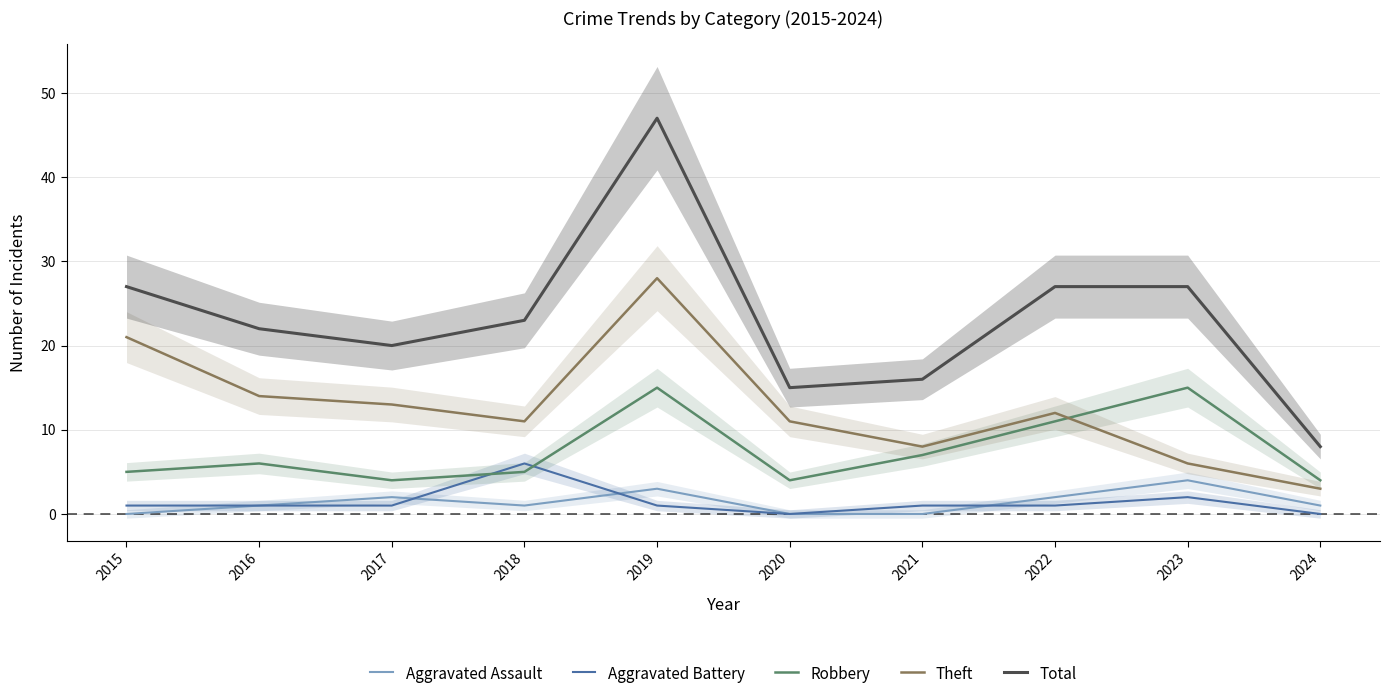

Is the value of Total at 2019 greater than the value of Theft at 2022?

Yes